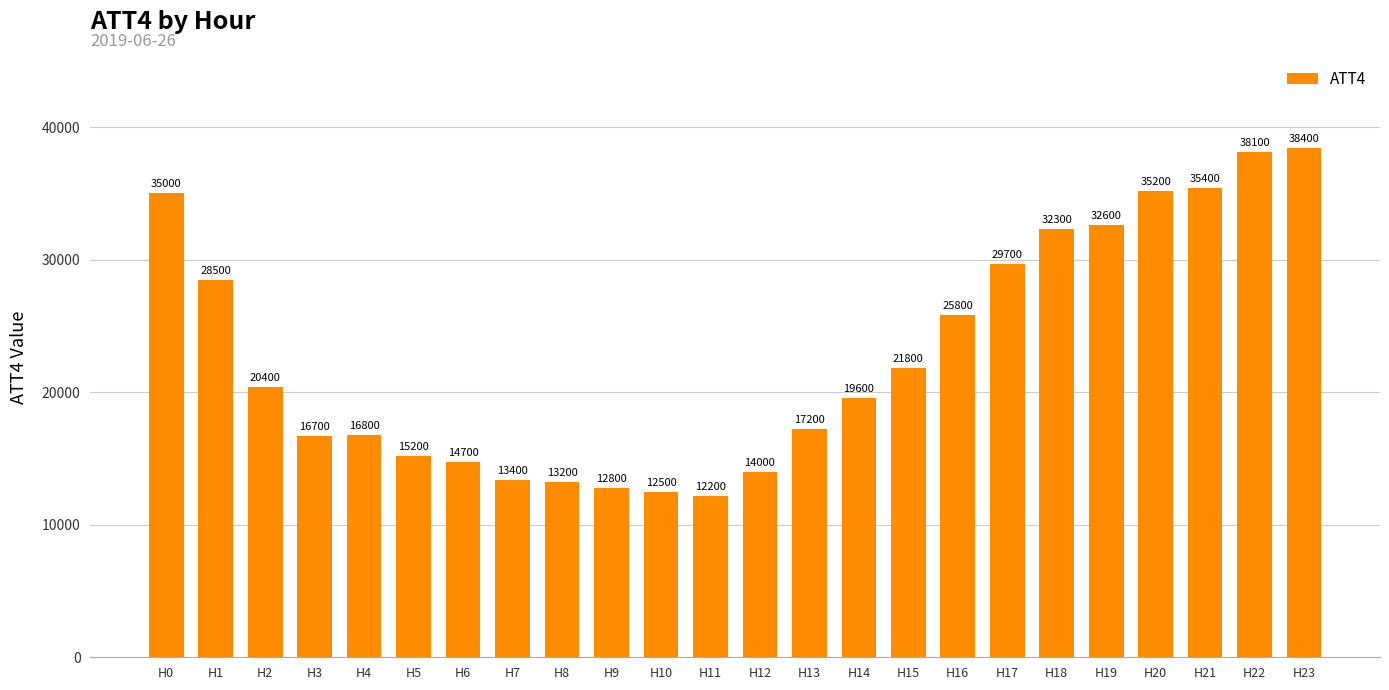

List the labels in order of value, smallest first.

H11, H10, H9, H8, H7, H12, H6, H5, H3, H4, H13, H14, H2, H15, H16, H1, H17, H18, H19, H0, H20, H21, H22, H23